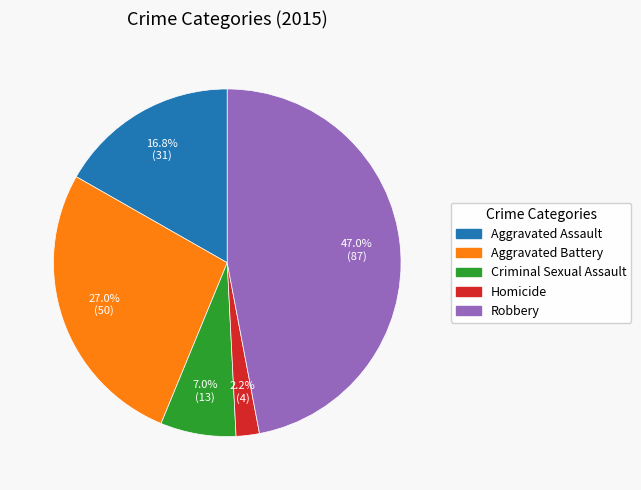

Is the sum of Criminal Sexual Assault and Homicide greater than half?

No